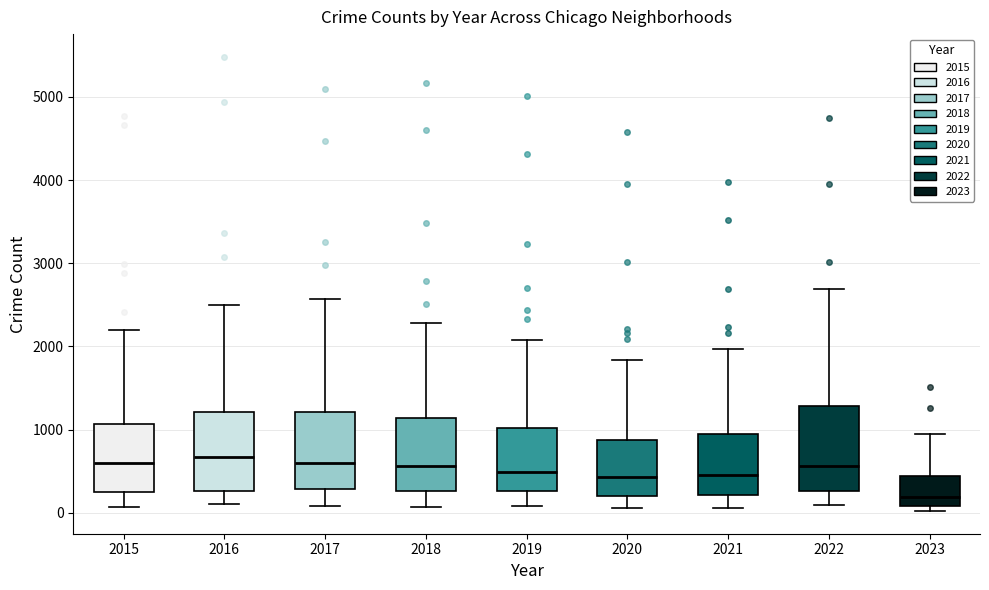

Reading left to right, transcribe this box plot: for each box, give where its median line is, the range the box spans, and where its two whiskers end, as read against the y-axis. The values are not printed on the chart, so give them approximately, as read against the axis.

2015: median 600, box 300 to 1100, whiskers 100 to 2200
2016: median 700, box 300 to 1200, whiskers 100 to 2500
2017: median 600, box 300 to 1200, whiskers 100 to 2600
2018: median 600, box 300 to 1100, whiskers 100 to 2300
2019: median 500, box 300 to 1000, whiskers 100 to 2100
2020: median 400, box 200 to 900, whiskers 100 to 1800
2021: median 500, box 200 to 1000, whiskers 100 to 2000
2022: median 600, box 300 to 1300, whiskers 100 to 2700
2023: median 200, box 100 to 400, whiskers 0 to 900